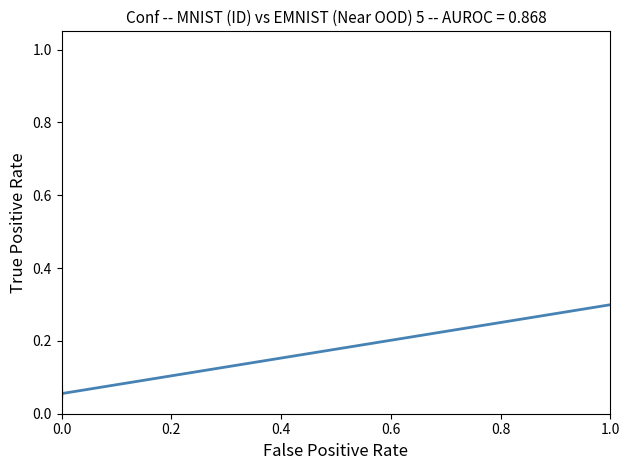

How many lines are shown in the chart?

1